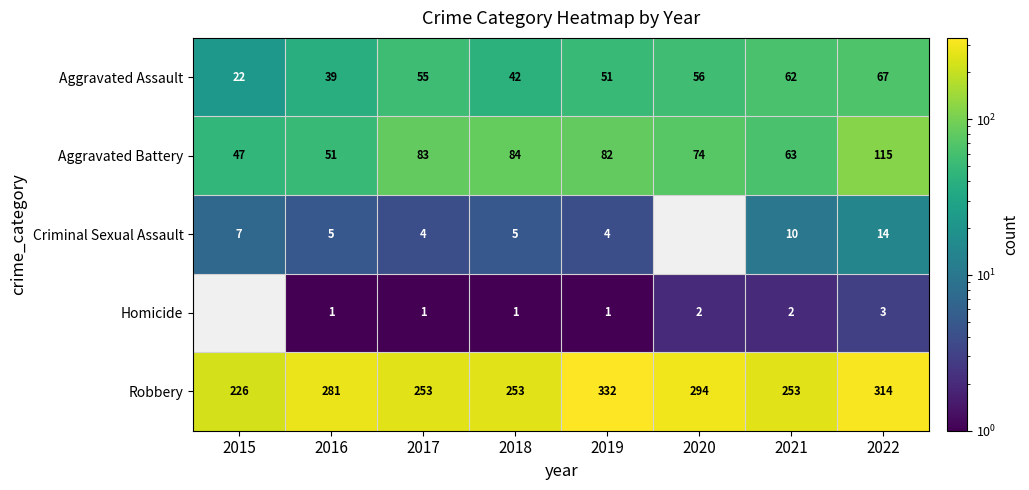

What is the total value across all series at 2019?

470